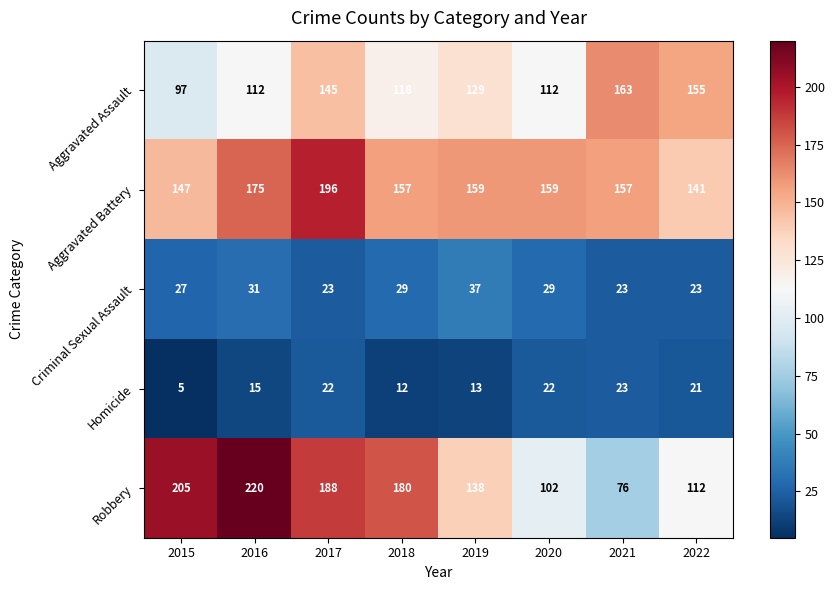

What is the difference between the maximum and minimum values in the Criminal Sexual Assault series?

14